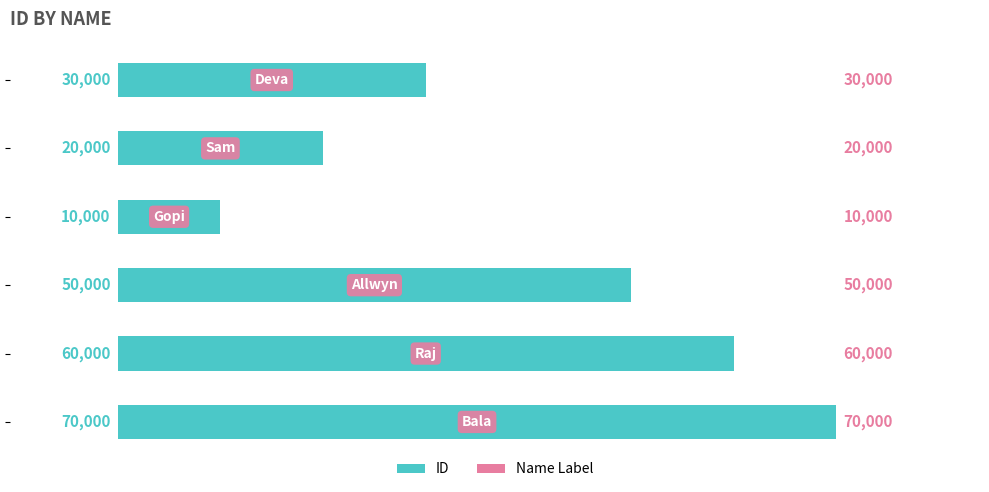

What is the value of the 1st bar from the top?

30000